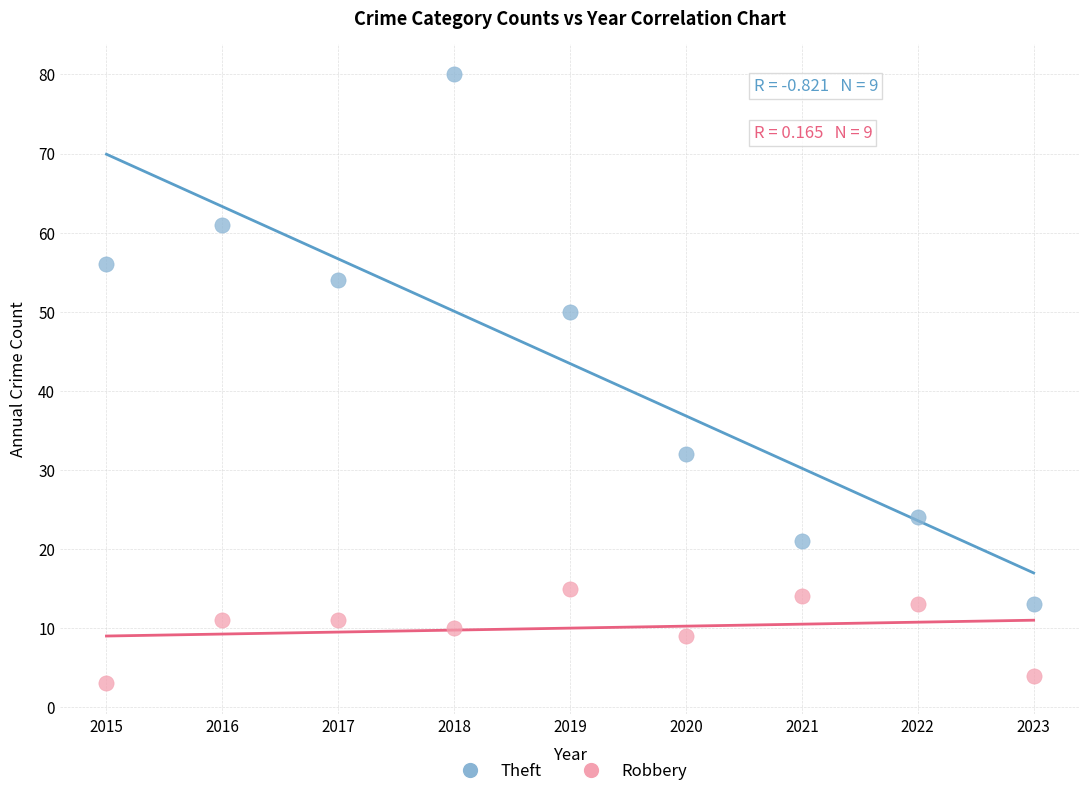

Which series has the widest spread of Y values?

Theft